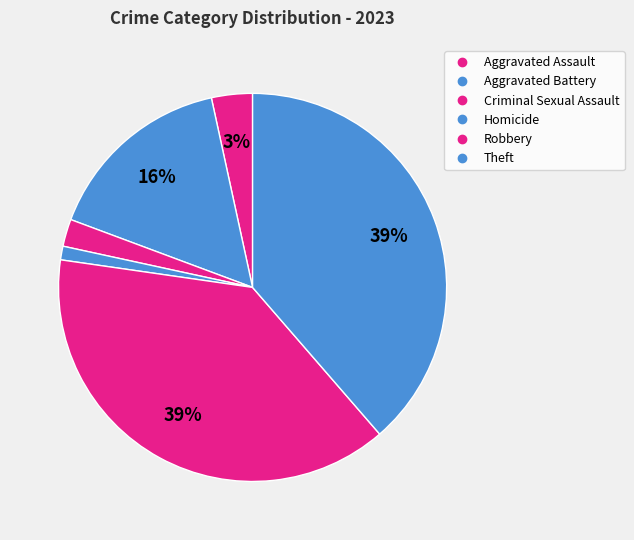

Does Theft represent more than half of the total?

No